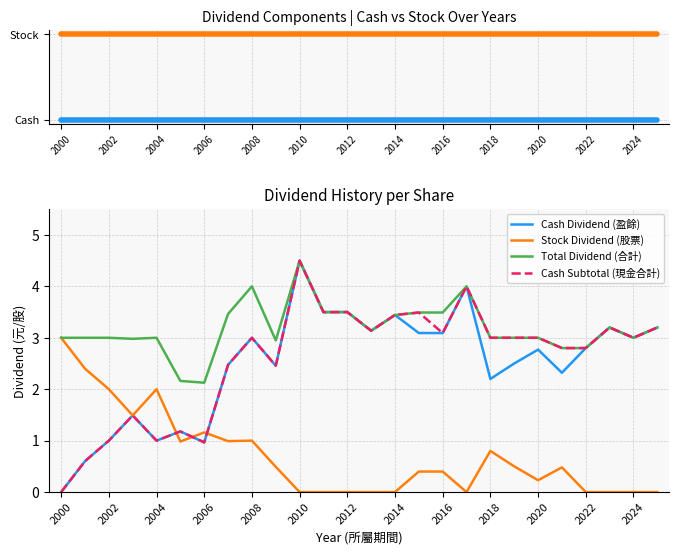

True or false: Stock Dividend (股票) and Total Dividend (合計) intersect in this chart.

False